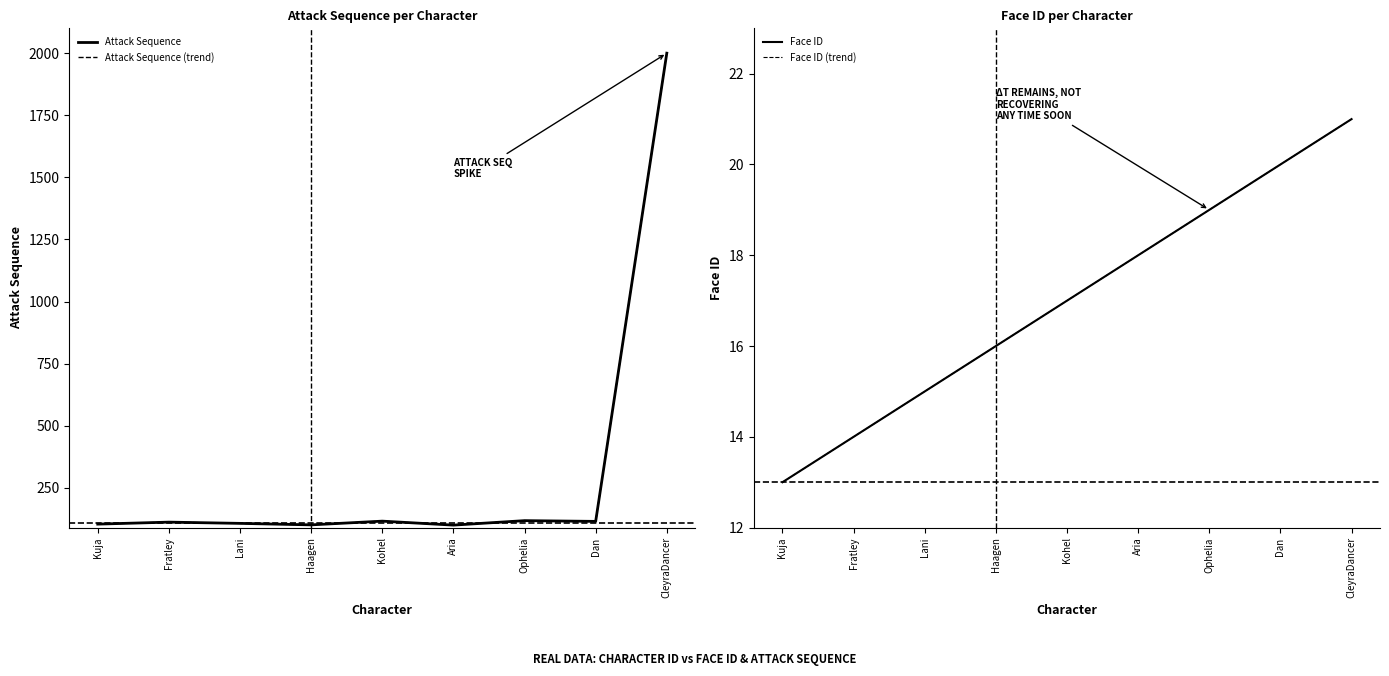

Which has a higher value, Kuja or Fratley?

Fratley